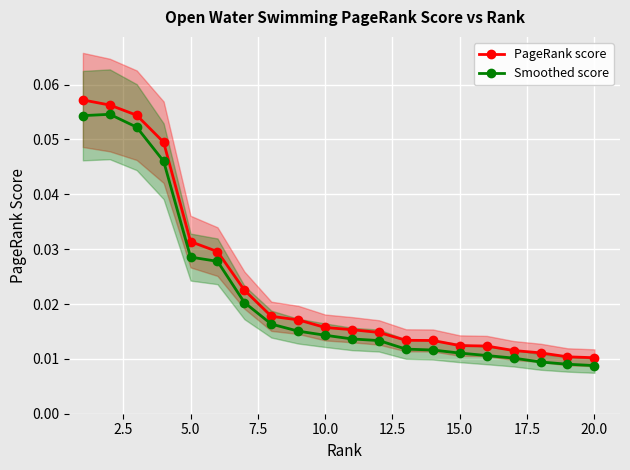

Which series has the largest total across all categories?

PageRank score